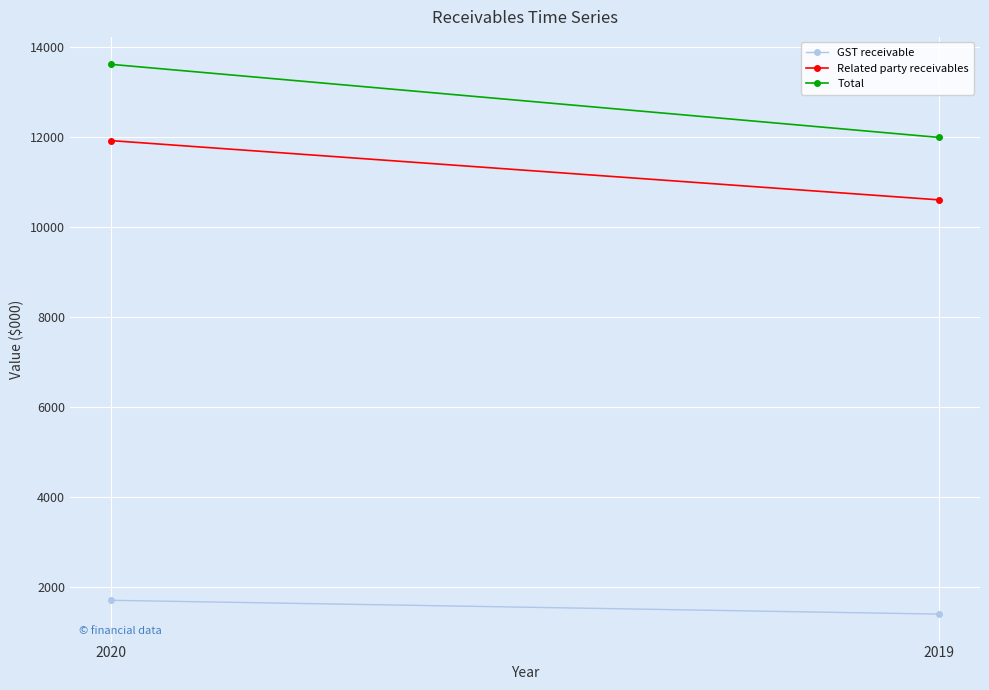

Which series has the largest total across all categories?

Total